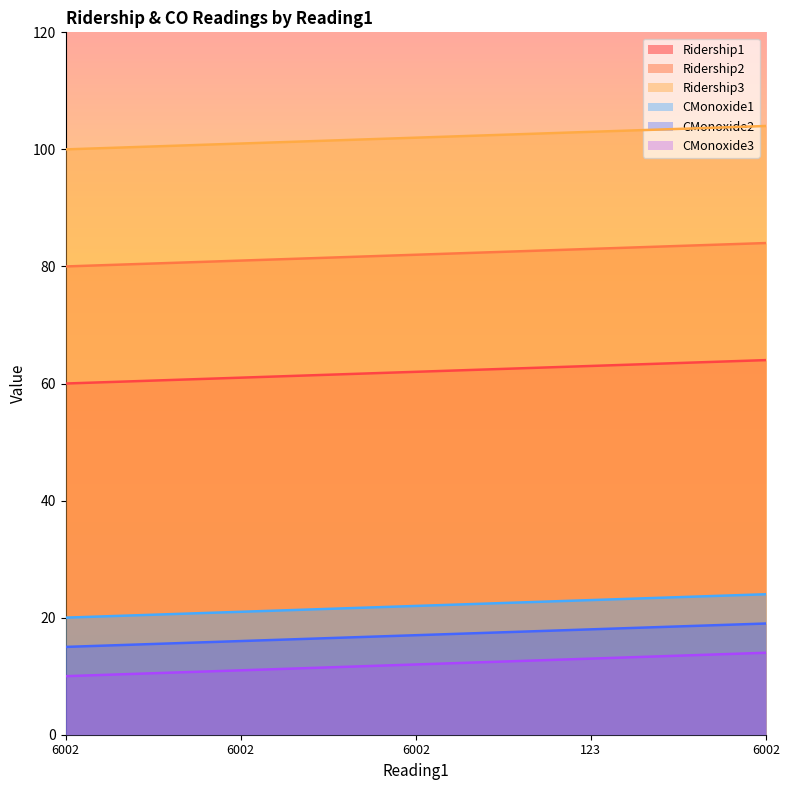

What are all the series names shown in the legend?

Ridership1, Ridership2, Ridership3, CMonoxide1, CMonoxide2, CMonoxide3